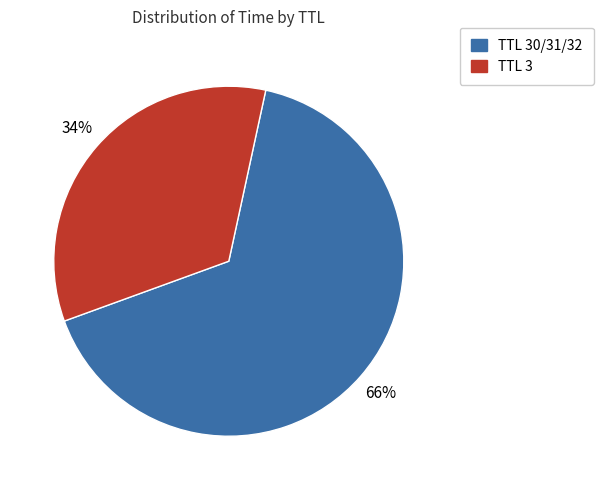

Is there any slice that represents more than half of the pie?

Yes